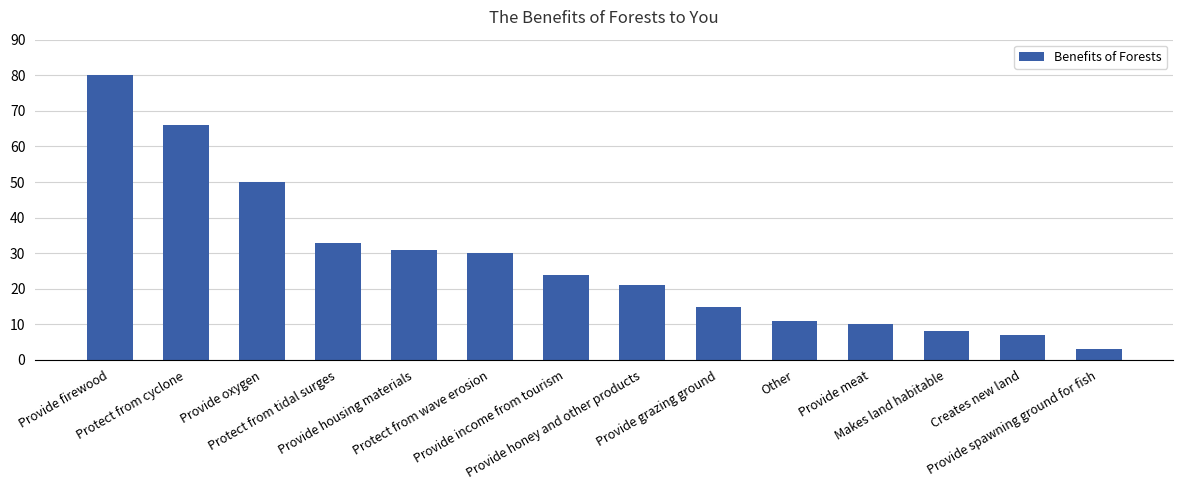

The chart shows a value of 33 at Protect from tidal surges. True or false?

True